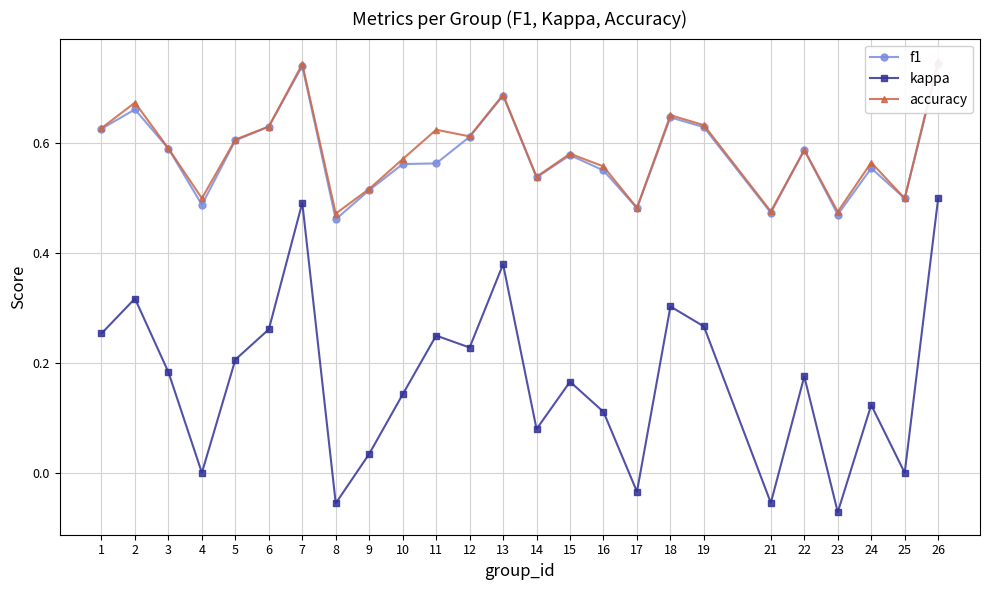

What is the difference between the kappa values at 11 and 4?

0.2